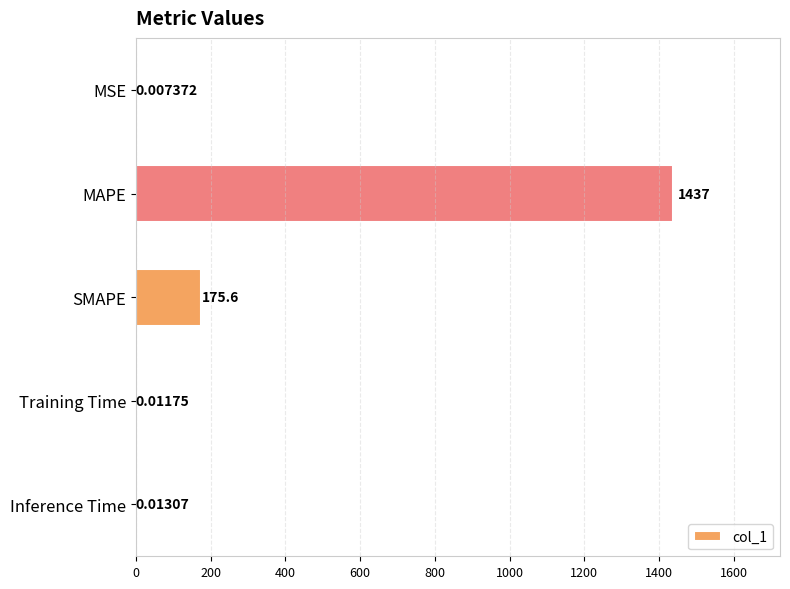

Are the bars horizontal?

Yes